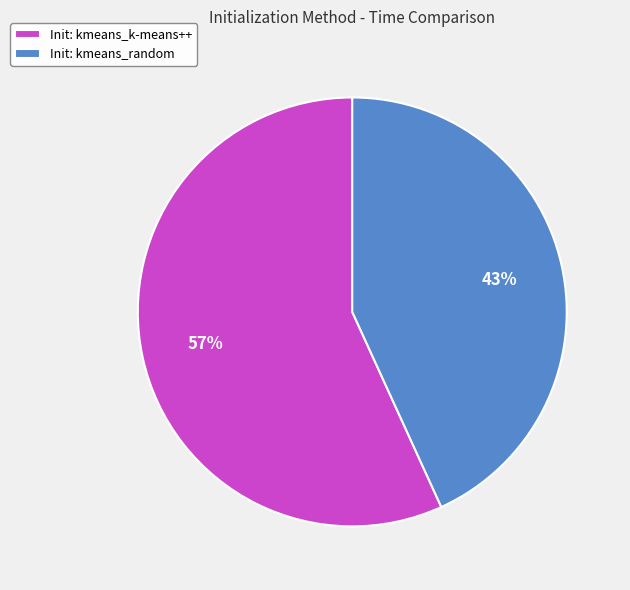

Count the number of slices in the pie.

2